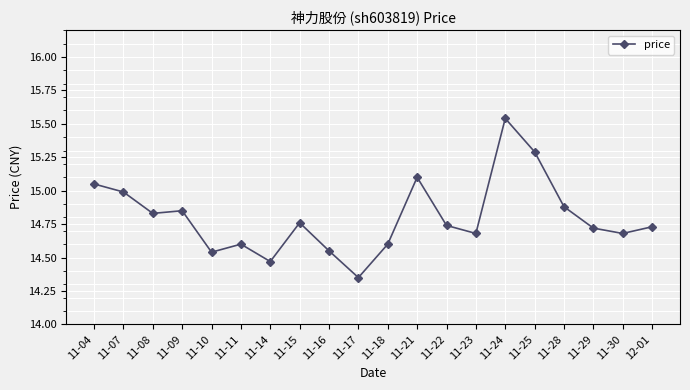

What is the difference between the maximum and minimum values?

1.2